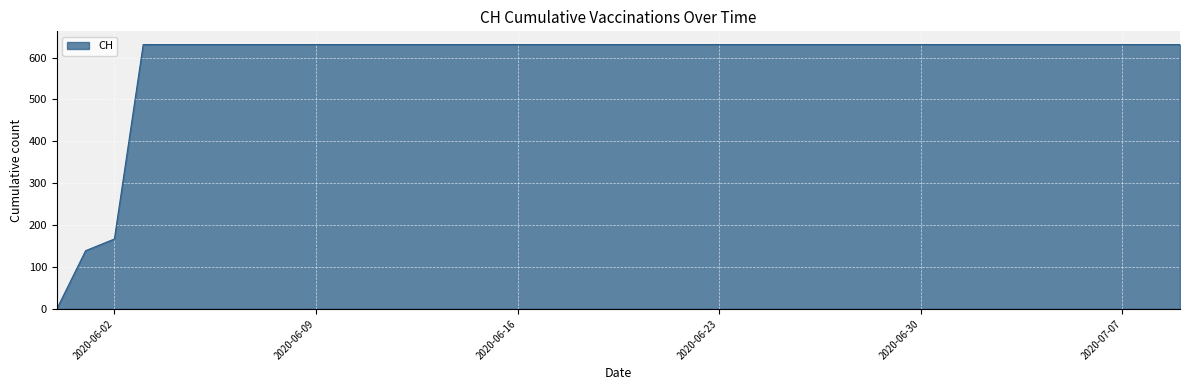

What is the difference between the maximum and minimum values?

631